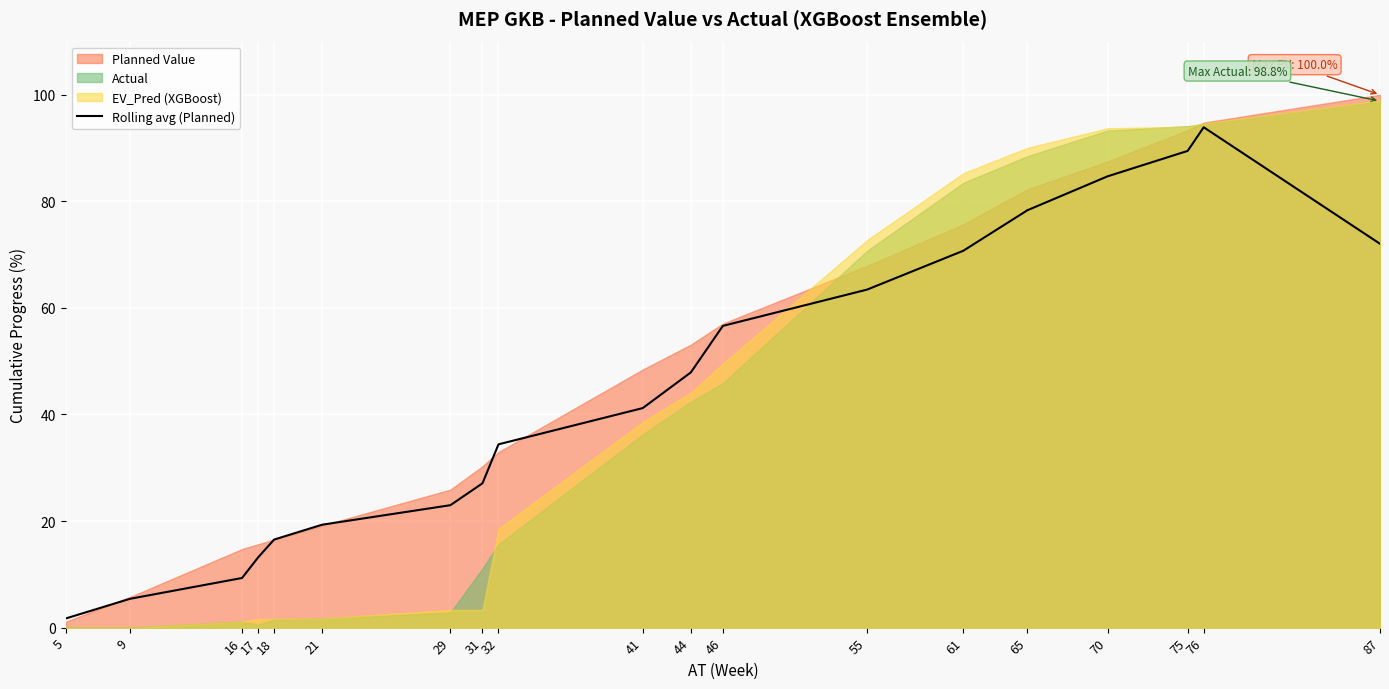

What is the sum of all values?

848.3